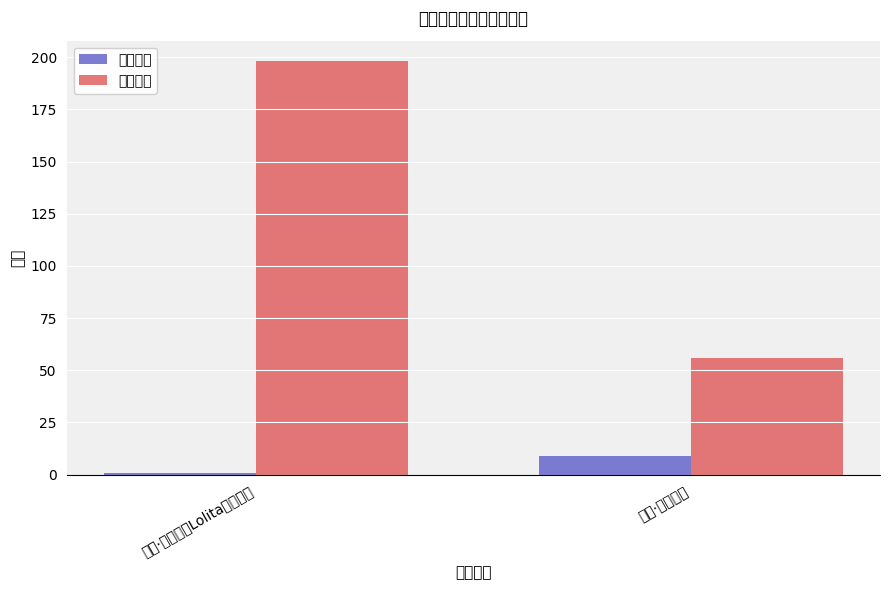

What is the value of the 最低票价 bar at the 1st from the left?

198